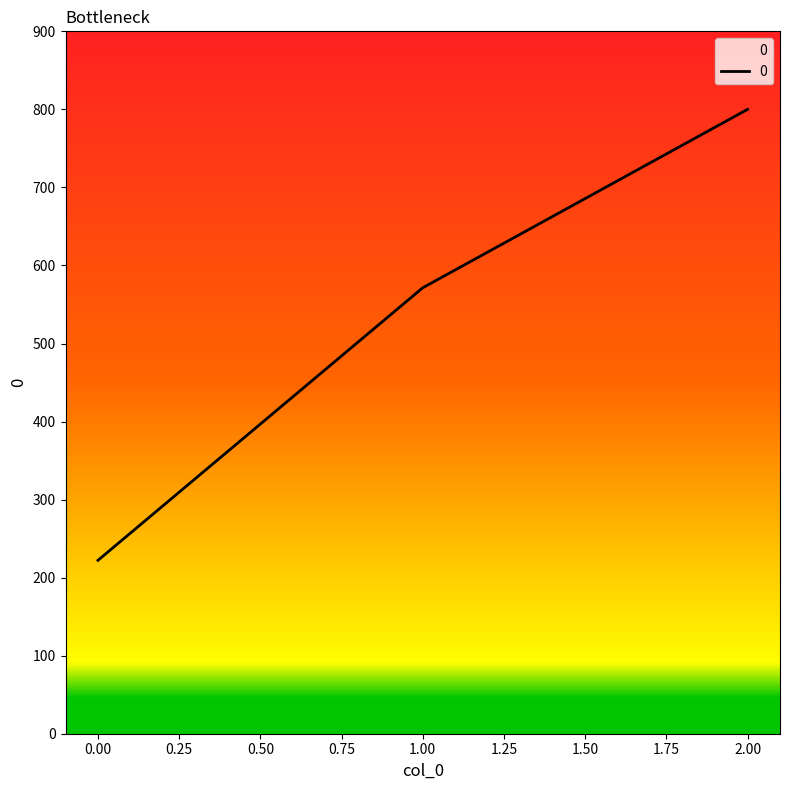

Reading right to left, transcribe all the data shown in this chart.

800.0	571.4	222.2